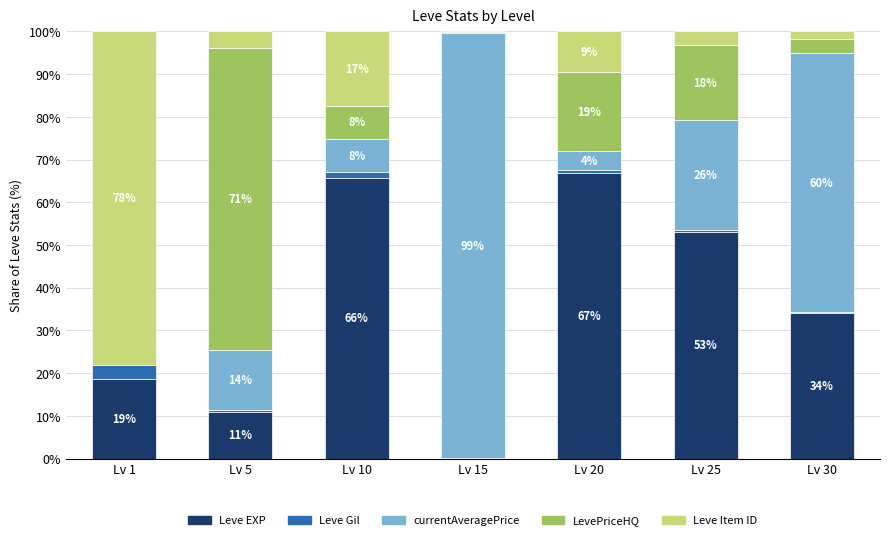

What is the sum of all Leve Item ID values?

113.9